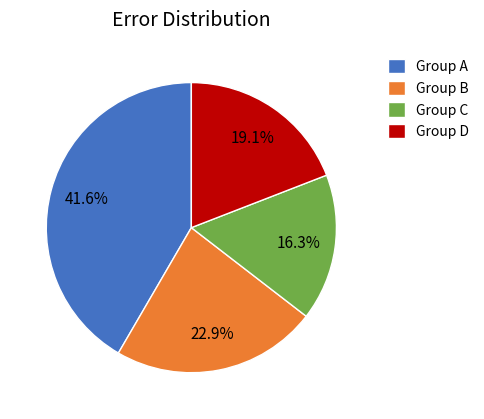

Is there any slice that represents more than half of the pie?

No